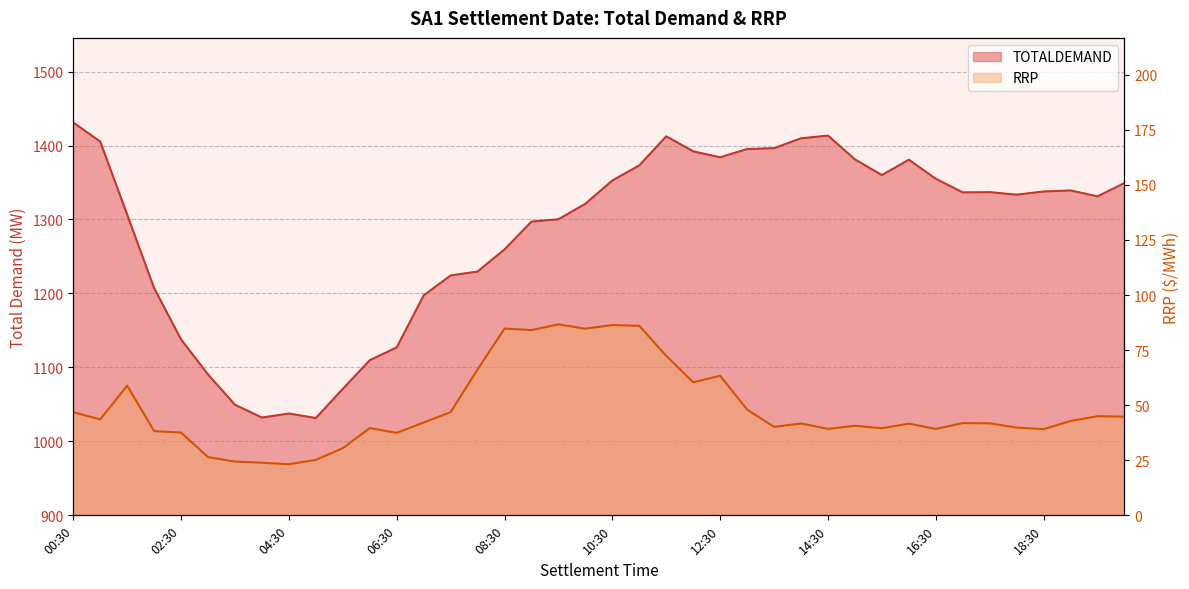

What are all the series names shown in the legend?

TOTALDEMAND, RRP